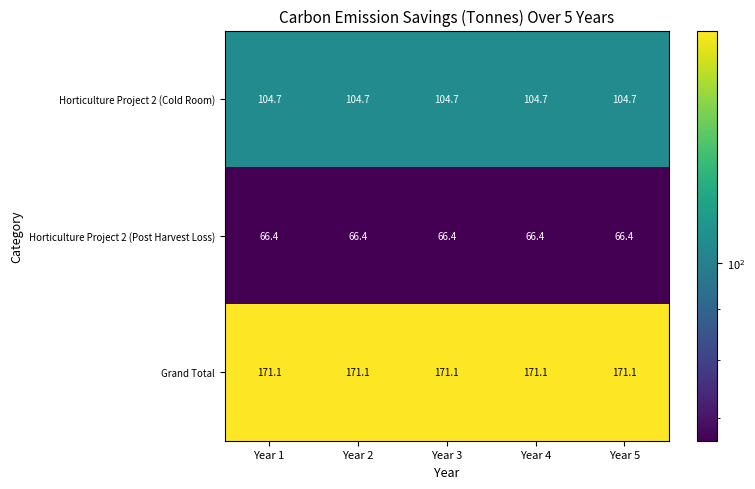

Count the number of categories in the chart.

5